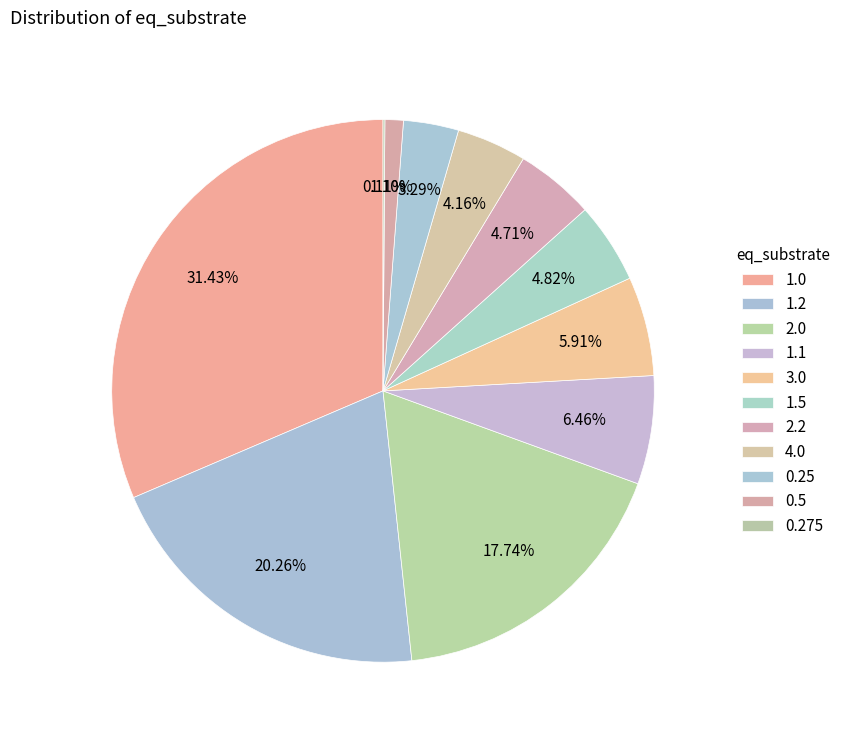

Is there a majority slice in this chart?

No